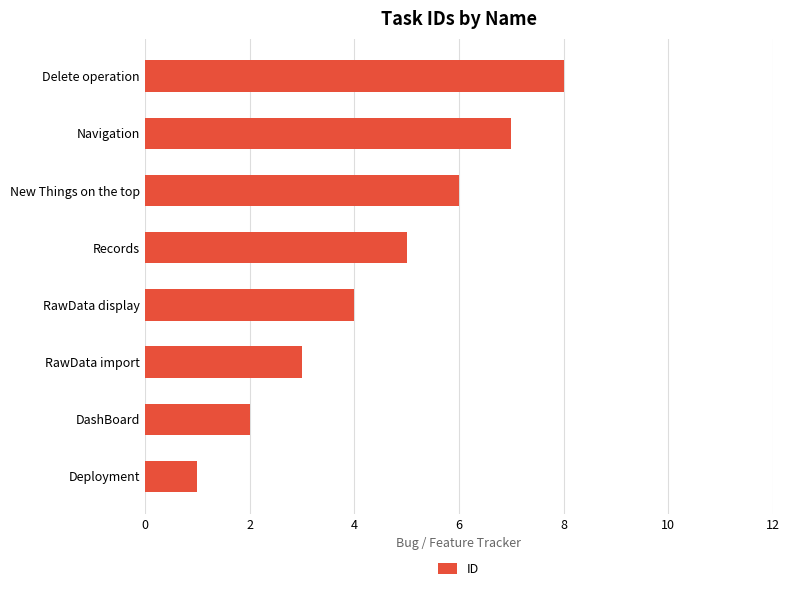

What is the difference between the maximum and second lowest values?

6